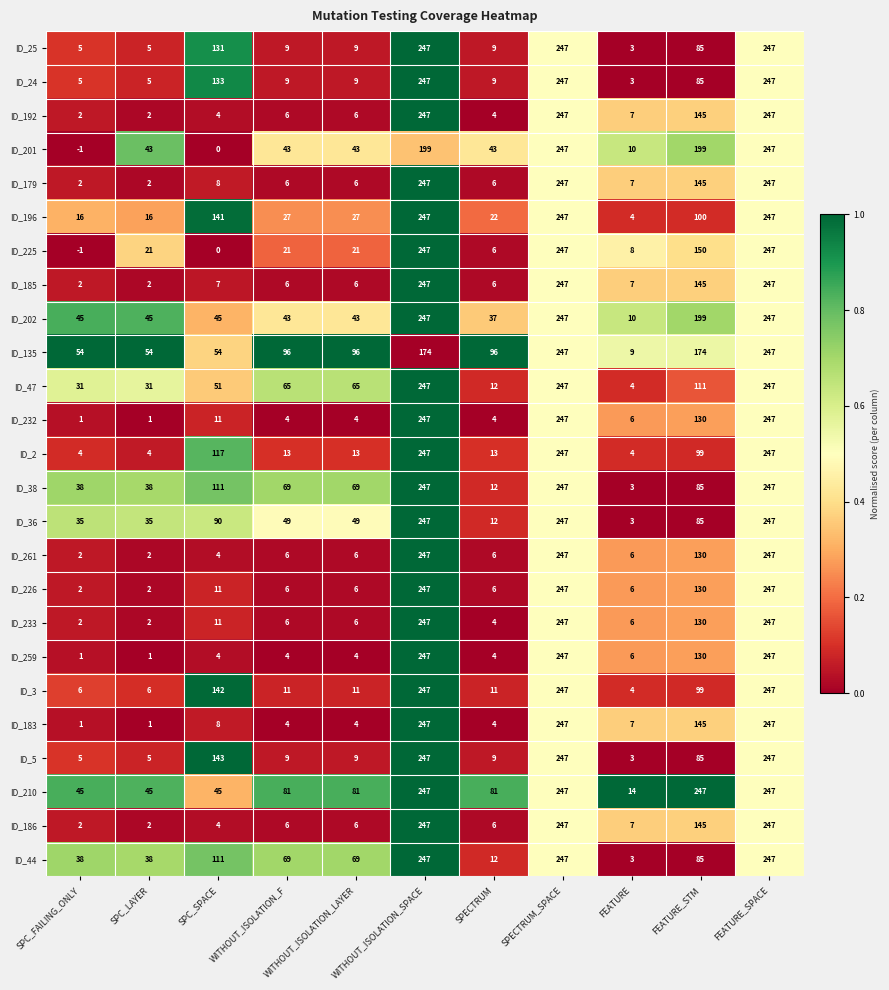

Which series has the largest total across all categories?

ID_210